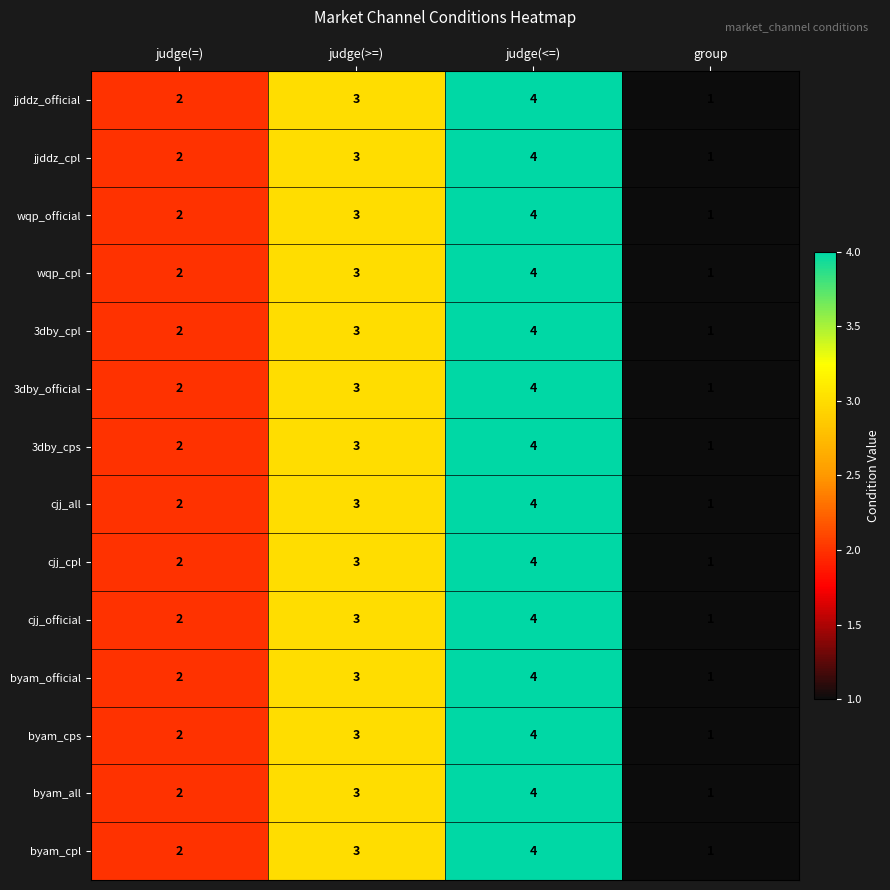

At which label is jjddz_cpl closest to 2?

judge(=)